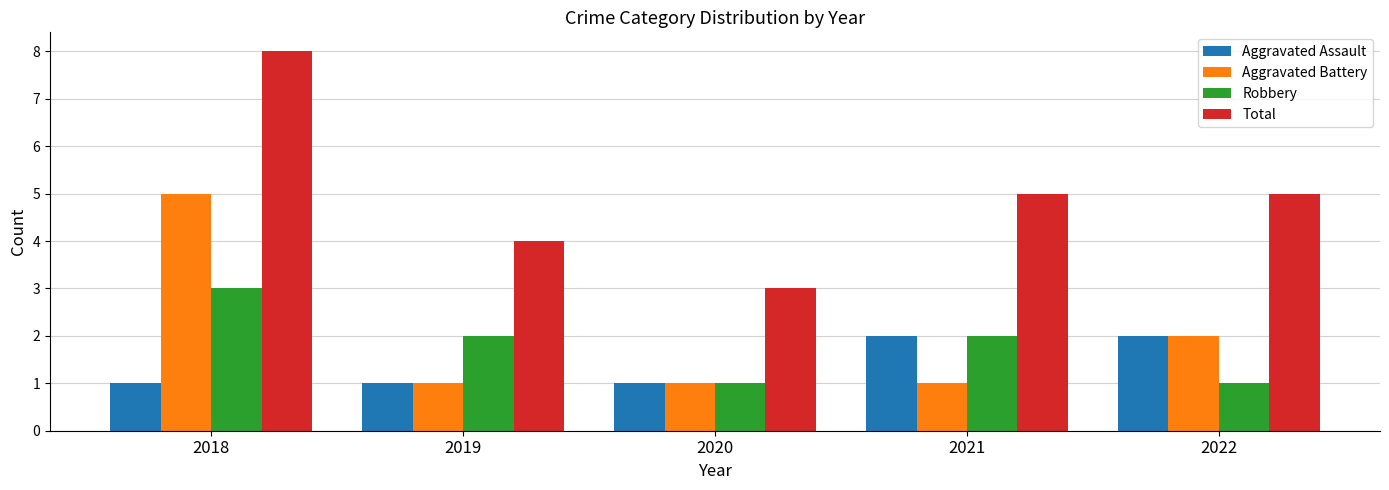

Which series has the widest spread of values?

Total